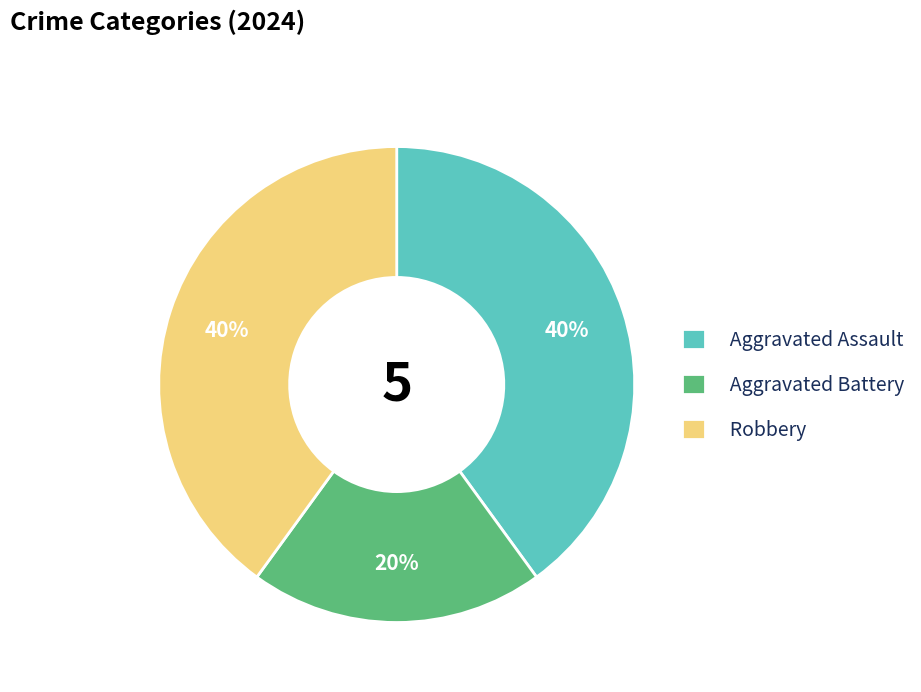

Does Aggravated Battery represent more than half of the total?

No